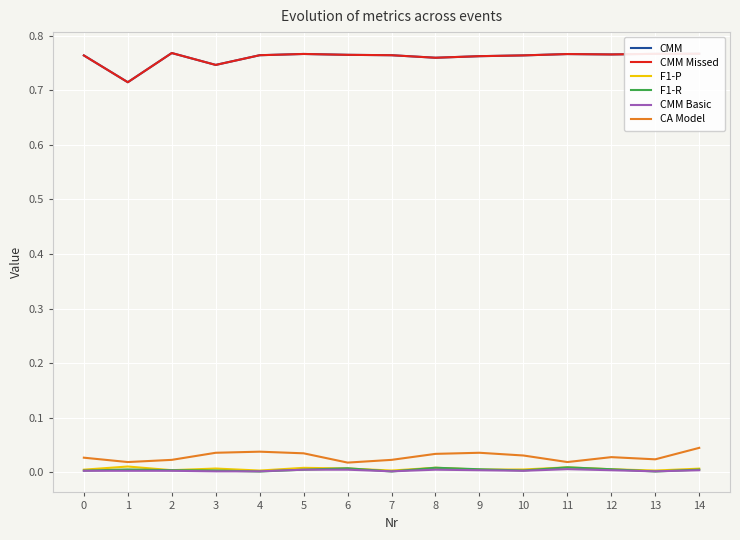

True or false: F1-P has a value of 0.0 at 3.

True